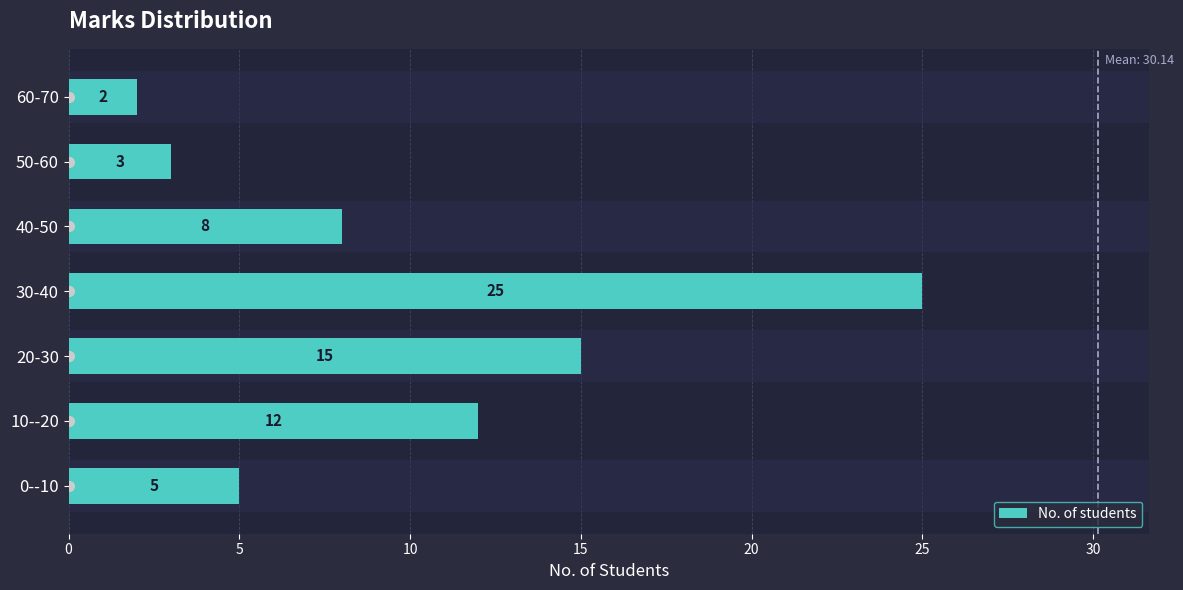

Is it true that the value at 60-70 is 3?

False